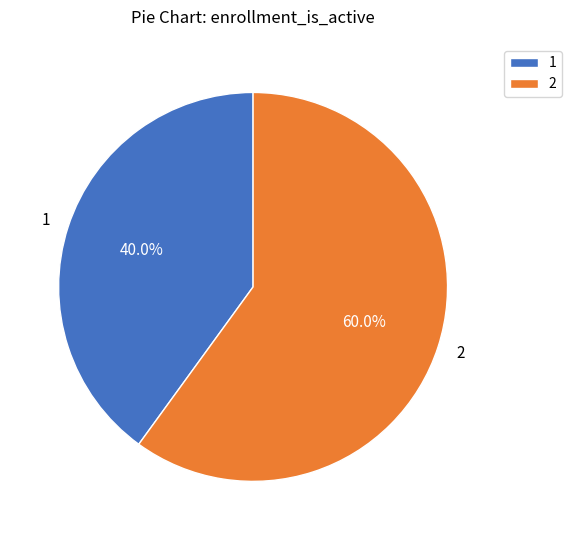

Is it true that 1 is 53% of the pie?

False